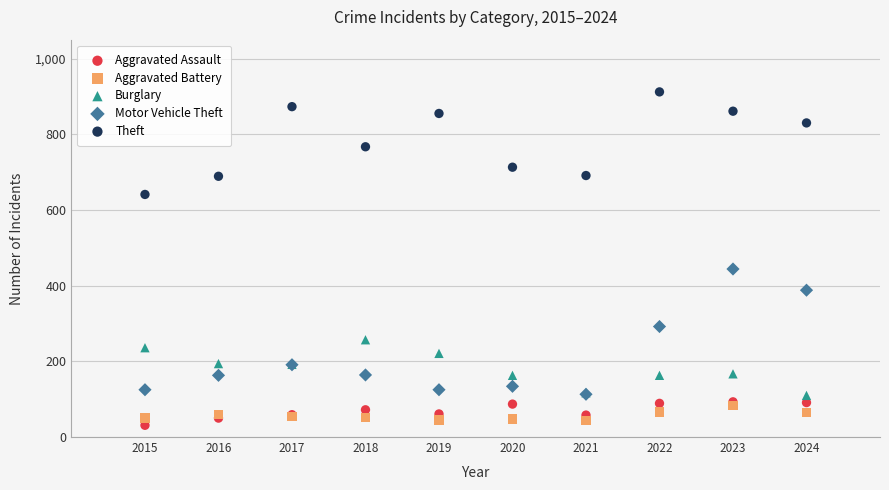

Across all series, what Y value is closest to 471?

444